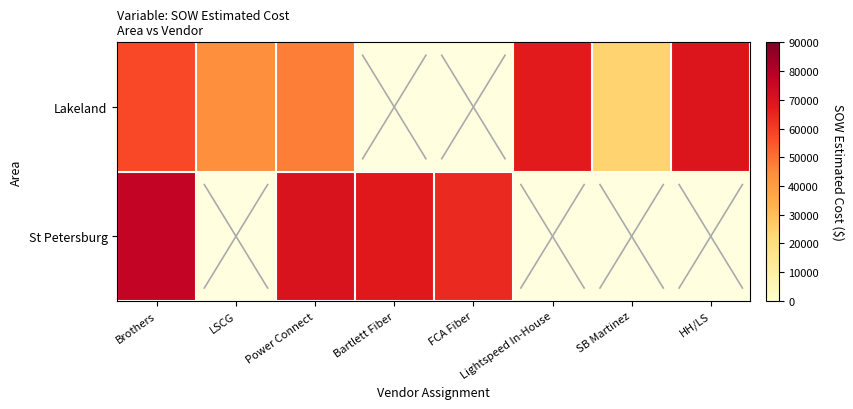

Is the value of St Petersburg at Bartlett Fiber greater than the value of Lakeland at SB Martinez?

Yes